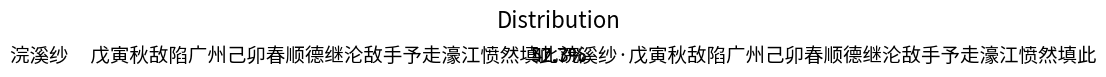

To the nearest percent, what is the difference between the largest and smallest slice percentages?

15%